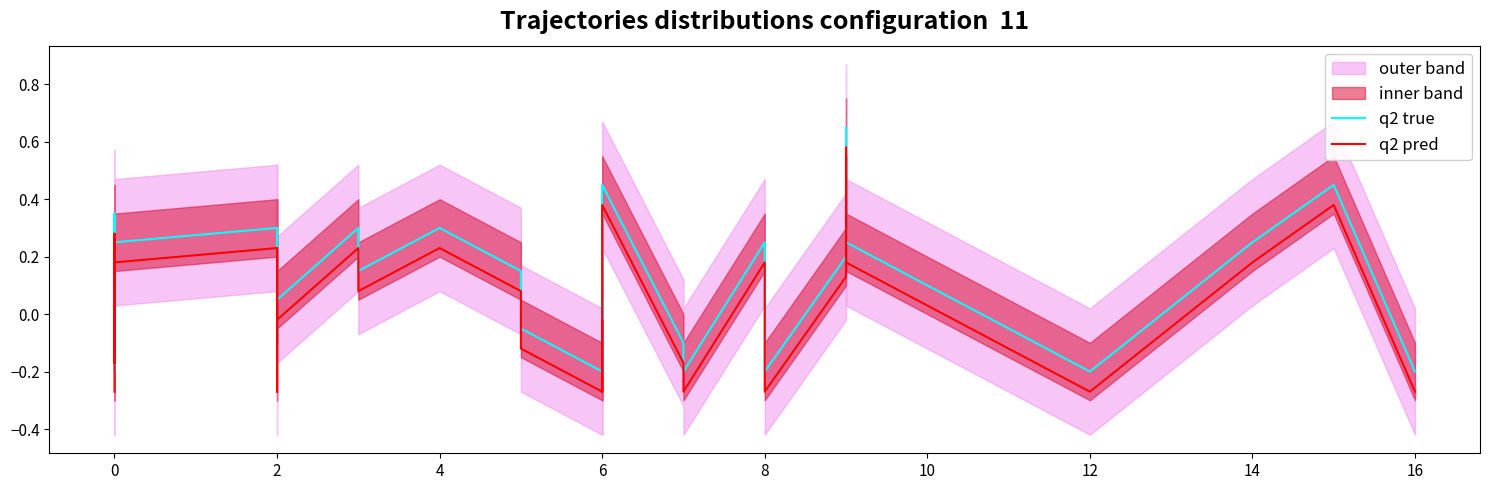

True or false: q2 true has a value of -0.3 at 6.

False